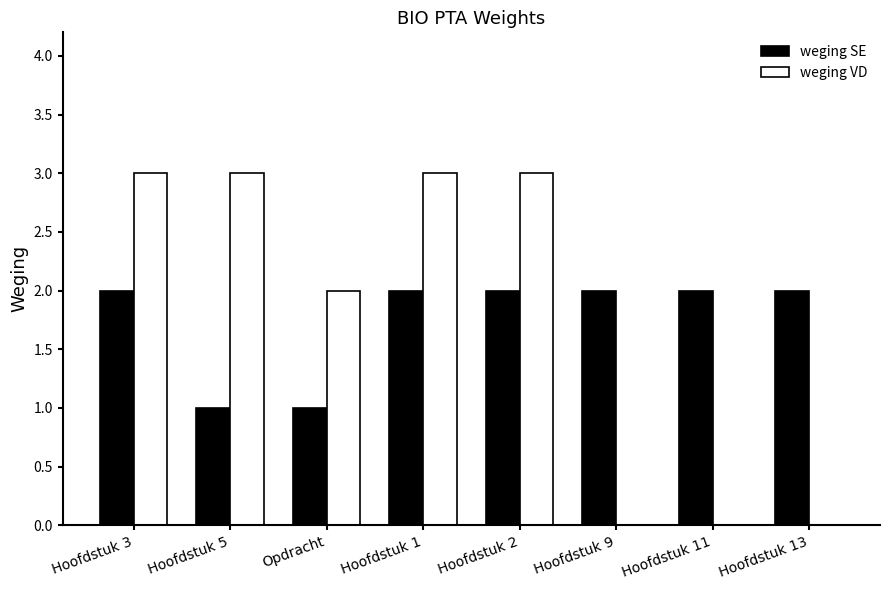

The weging SE series shows 0 at Opdracht. True or false?

False